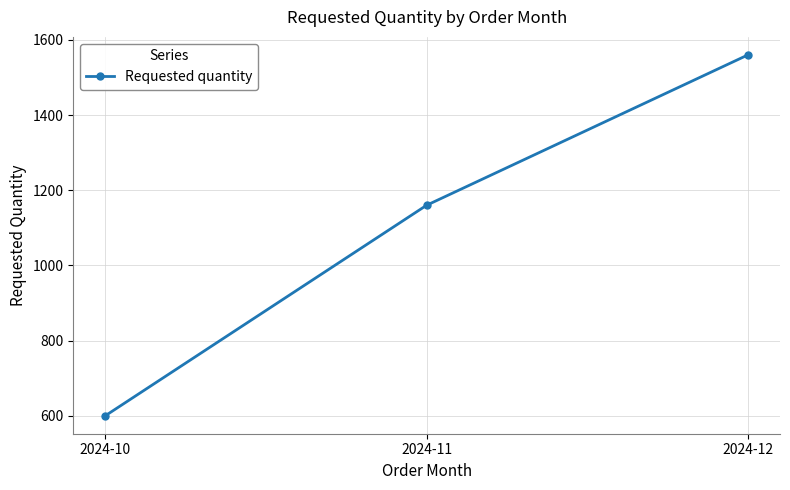

Reading left to right, list all the values displayed in this chart.

600	1160	1560